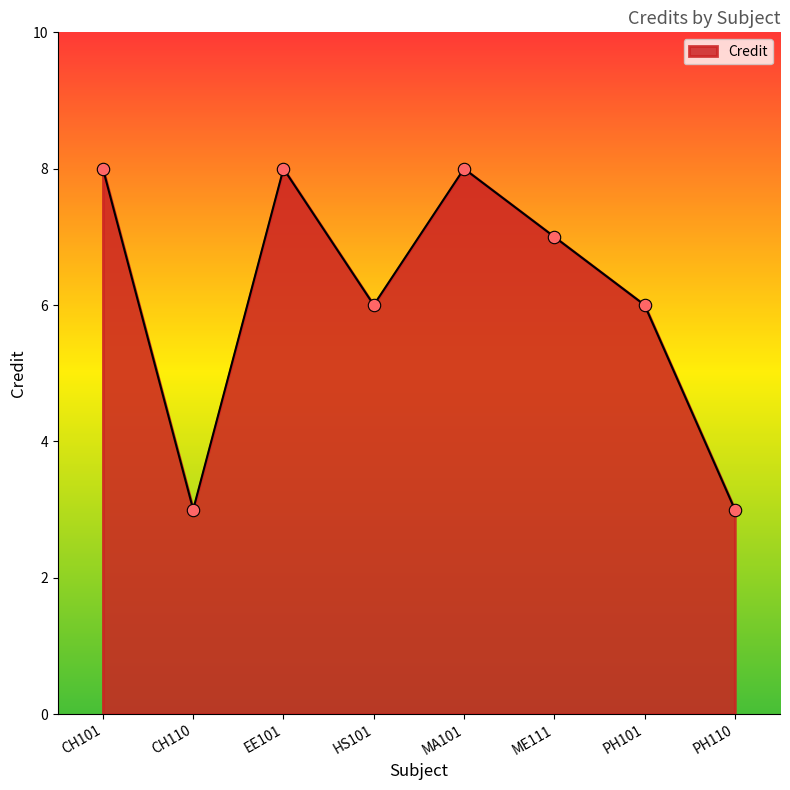

What is the change in value from CH101 to PH101?

-2